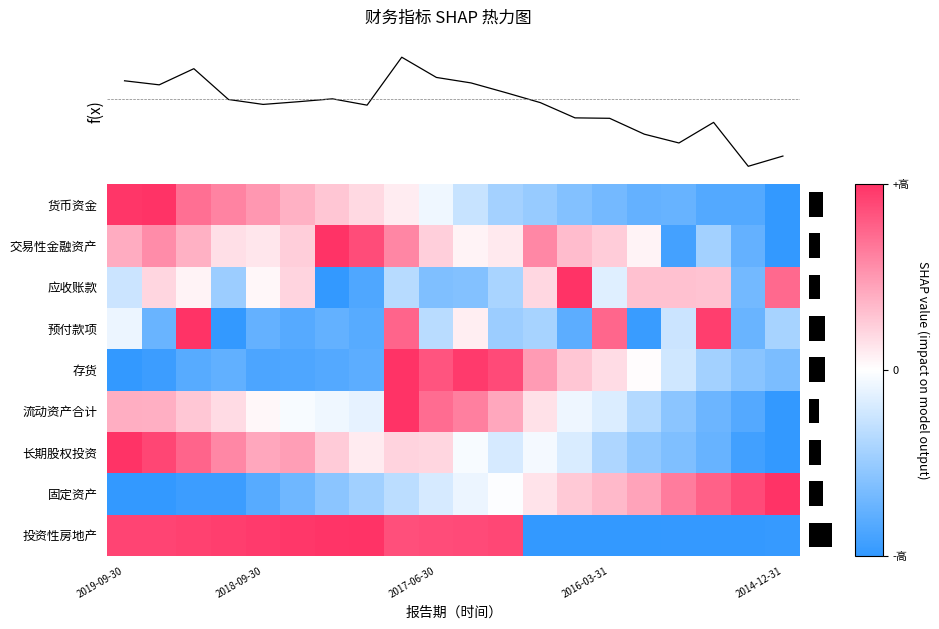

Reading left to right, list all the values displayed in this chart.

货币资金: 1.0	1.0	0.7	0.6	0.5	0.4	0.3	0.2	0.1	-0.1	-0.3	-0.4	-0.5	-0.6	-0.7	-0.8	-0.7	-0.8	-0.8	-1.0
交易性金融资产: 0.4	0.6	0.4	0.1	0.1	0.2	1.0	0.9	0.6	0.2	0.1	0.1	0.6	0.3	0.2	0.1	-0.9	-0.4	-0.8	-1.0
应收账款: -0.3	0.2	0.1	-0.5	0.0	0.2	-1.0	-0.9	-0.4	-0.6	-0.6	-0.4	0.2	1.0	-0.2	0.3	0.3	0.3	-0.7	0.7
预付款项: -0.1	-0.7	1.0	-1.0	-0.8	-0.8	-0.8	-0.8	0.8	-0.3	0.1	-0.5	-0.4	-0.8	0.7	-1.0	-0.3	0.9	-0.7	-0.4
存货: -1.0	-1.0	-0.8	-0.8	-0.9	-0.9	-0.8	-0.8	1.0	0.8	1.0	0.9	0.5	0.3	0.2	0.0	-0.2	-0.5	-0.6	-0.6
流动资产合计: 0.4	0.4	0.3	0.2	0.0	-0.0	-0.1	-0.1	1.0	0.7	0.6	0.4	0.1	-0.1	-0.2	-0.4	-0.6	-0.7	-0.8	-1.0
长期股权投资: 1.0	0.9	0.8	0.6	0.4	0.5	0.3	0.1	0.2	0.2	-0.0	-0.2	-0.1	-0.2	-0.4	-0.5	-0.6	-0.7	-0.9	-1.0
固定资产: -1.0	-1.0	-0.9	-0.9	-0.8	-0.7	-0.6	-0.5	-0.3	-0.2	-0.1	-0.0	0.1	0.3	0.3	0.4	0.6	0.8	0.9	1.0
投资性房地产: 0.9	0.9	0.9	0.9	1.0	1.0	1.0	1.0	0.9	0.9	0.9	0.9	-1.0	-1.0	-1.0	-1.0	-1.0	-1.0	-1.0	-1.0